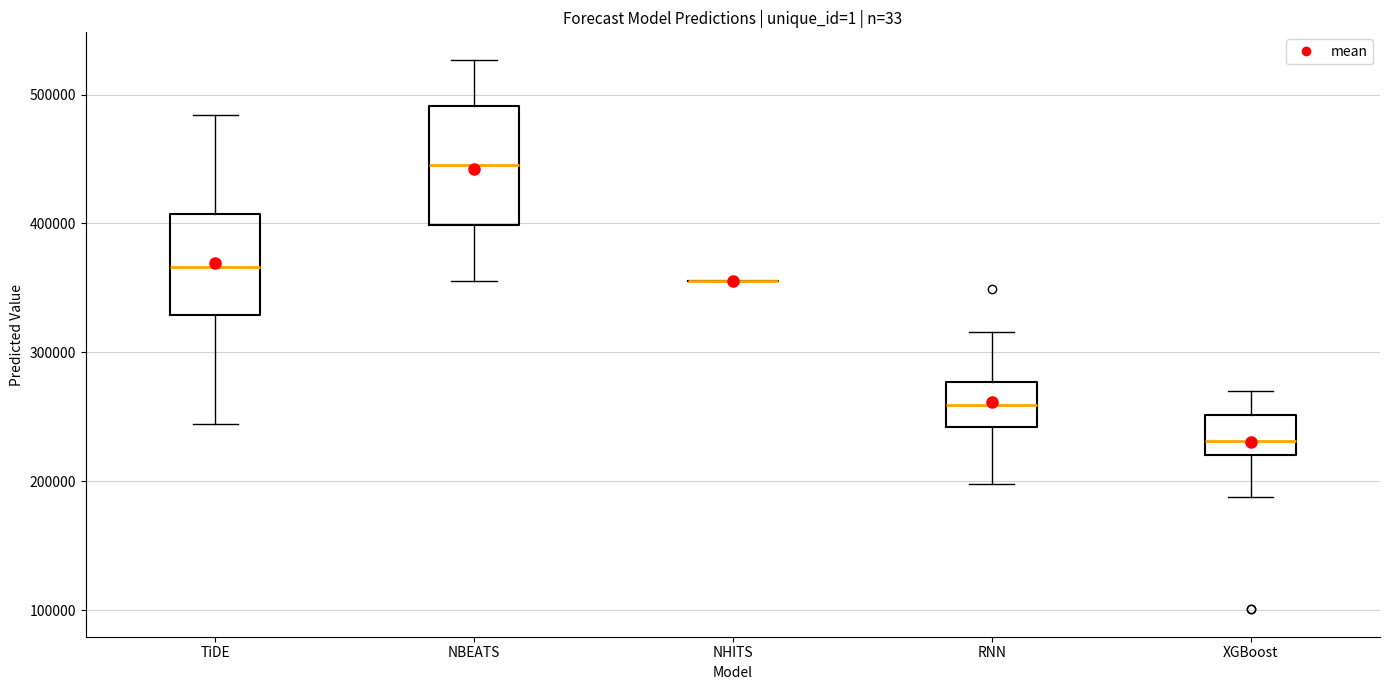

Where does the lower whisker of the box for TiDE end on the y-axis? The values are not printed on the chart, so give them approximately, as read against the axis.

240000